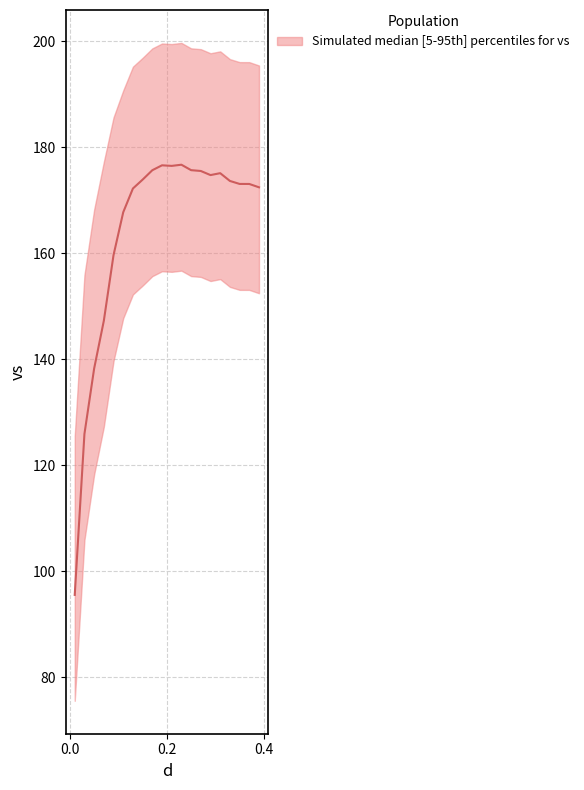

At which label is the value closest to 136?

0.05